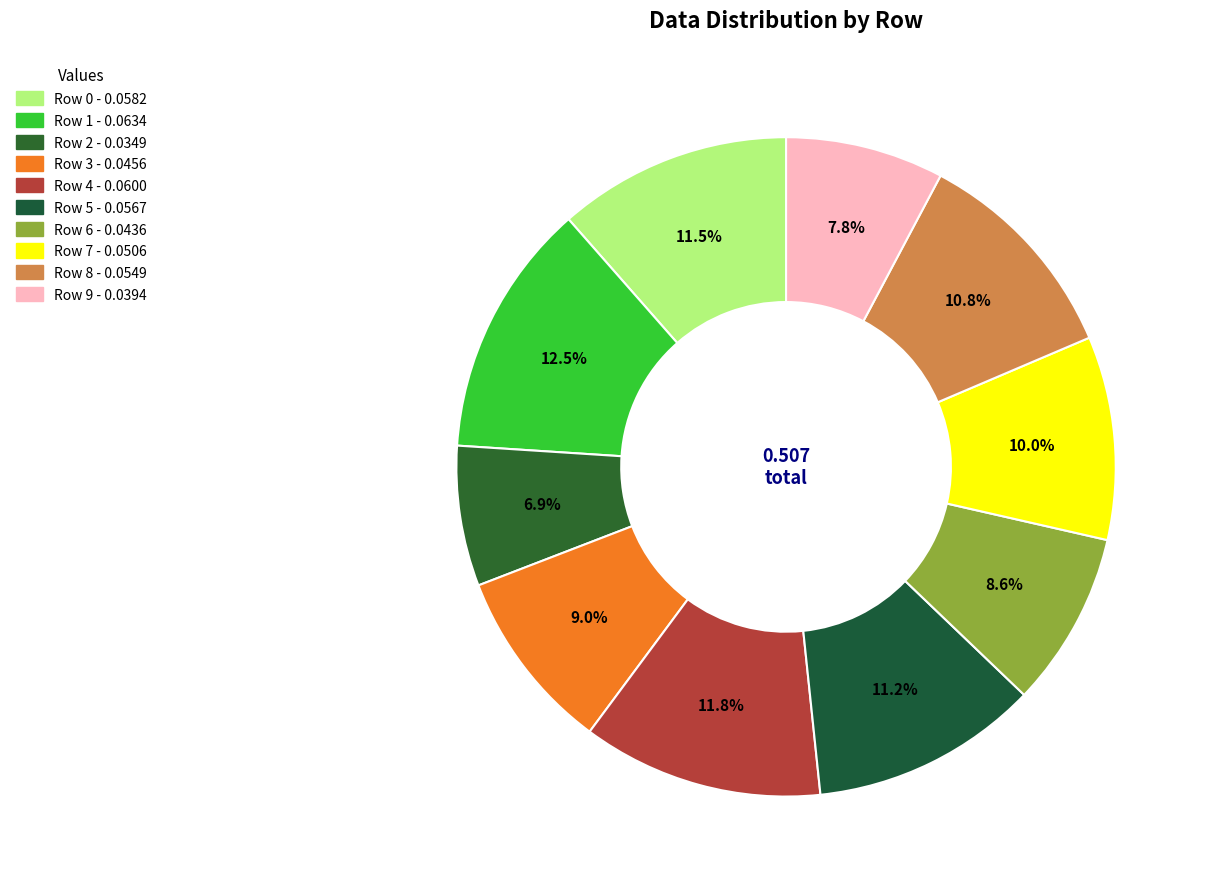

To the nearest percent, what is the difference between the largest and smallest slice percentages?

6%